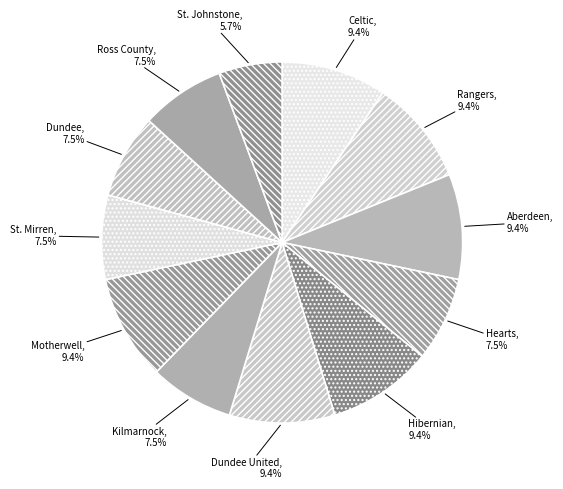

Which category has the smallest portion of the pie?

St. Johnstone